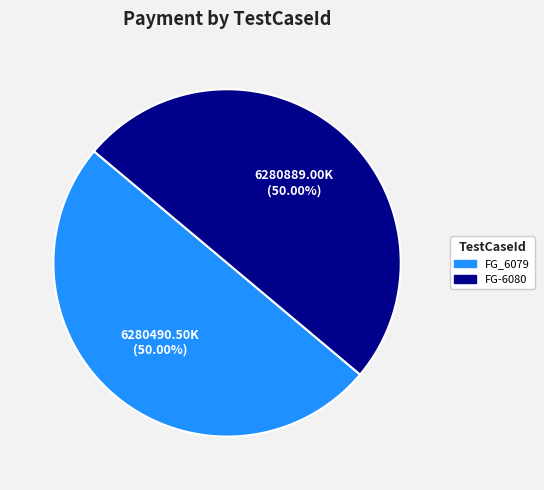

Approximately how many times larger is the value at FG-6080 compared to FG_6079?

1.0